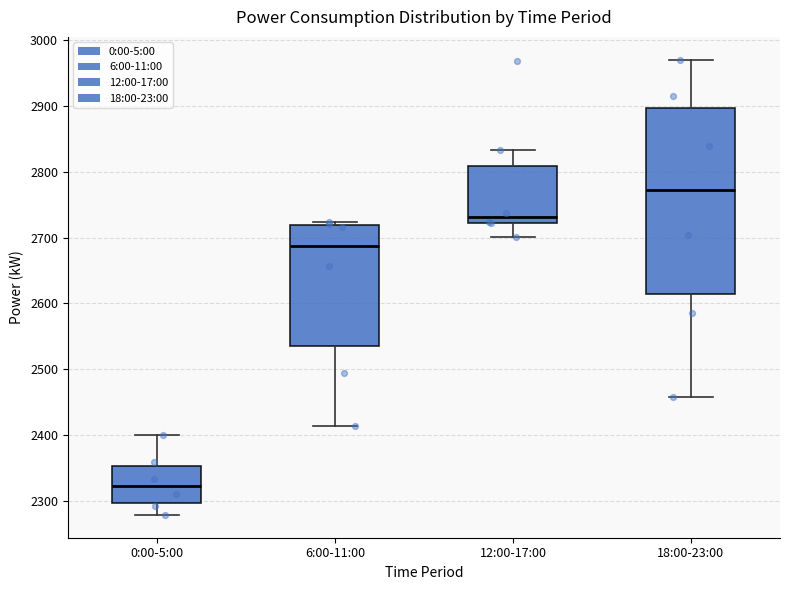

Where is the upper edge of the box for 6:00-11:00 on the y-axis? The values are not printed on the chart, so give them approximately, as read against the axis.

2720